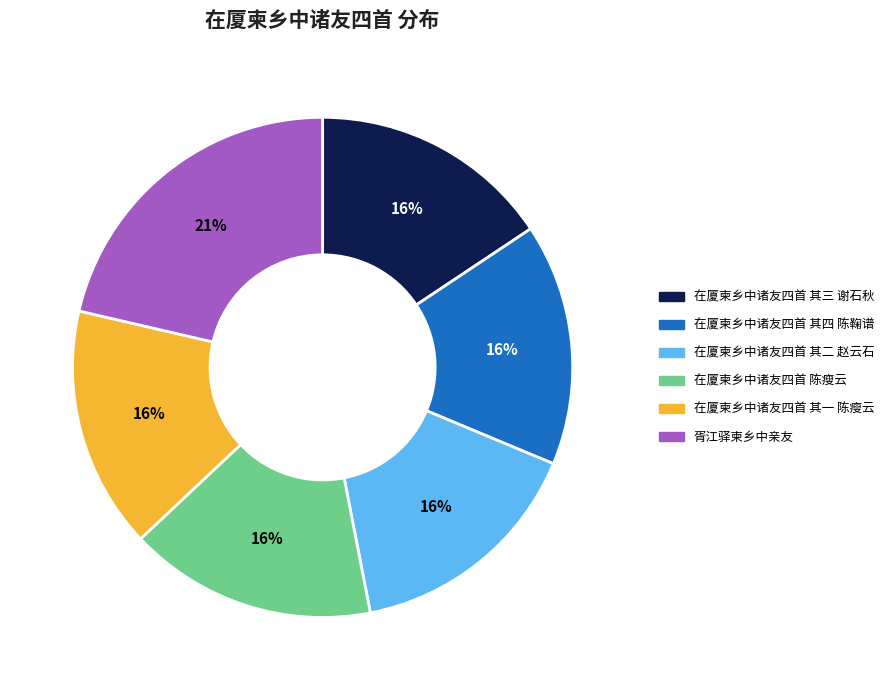

Is the sum of 胥江驿柬乡中亲友 and 在厦柬乡中诸友四首 其二 赵云石 greater than half?

No